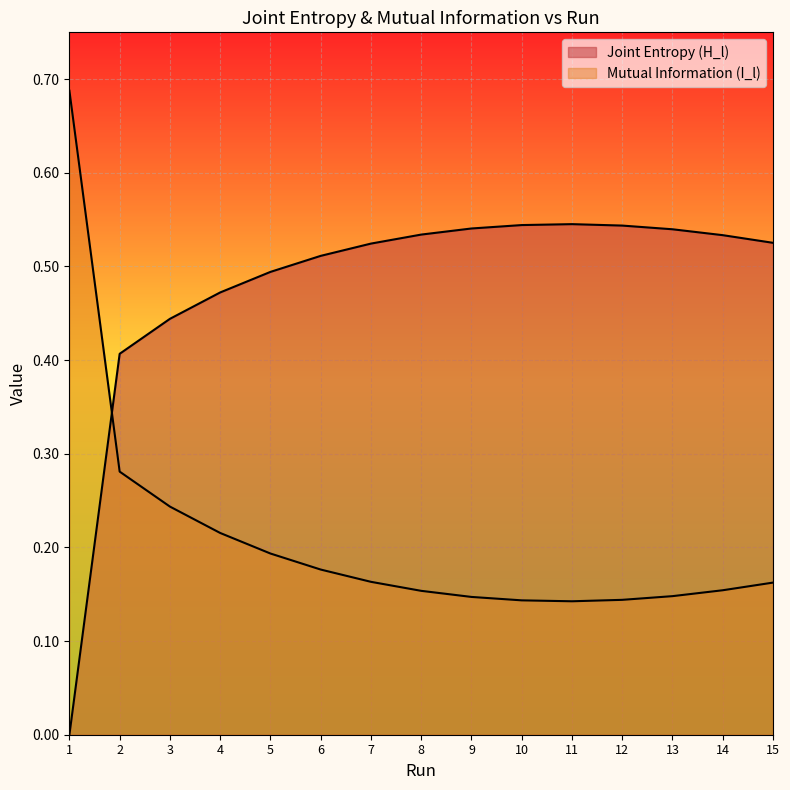

What is the value of the Joint Entropy (H_l) point at the 12th from the left?

0.5